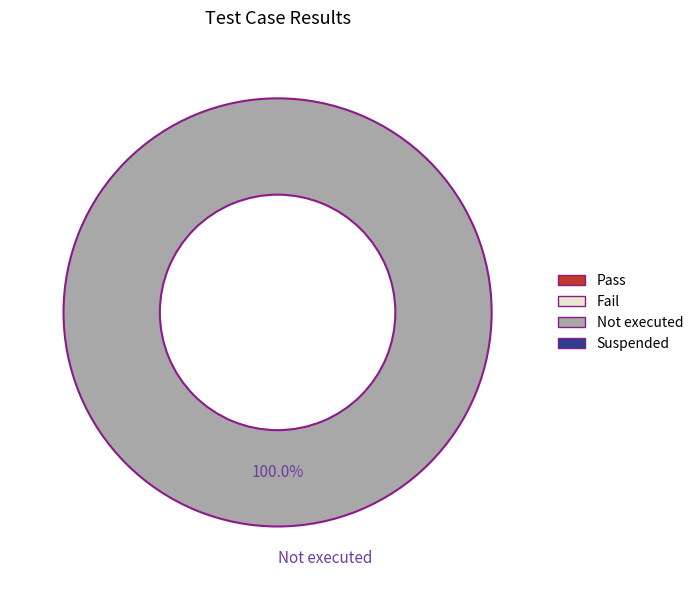

Is there a majority slice in this chart?

Yes